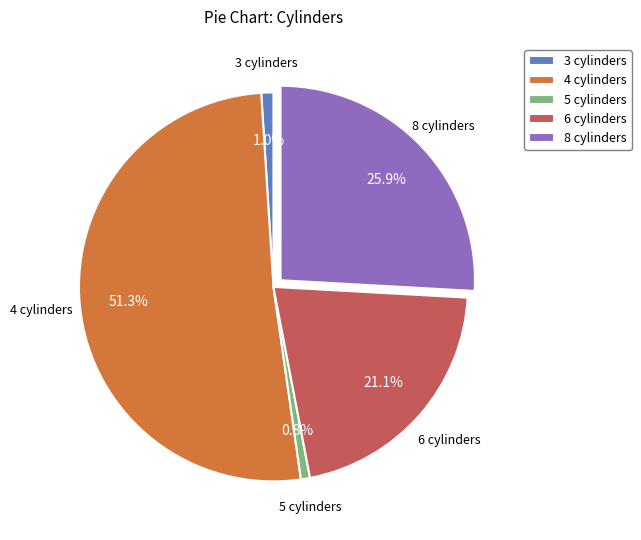

What percentage is the 5 cylinders slice, to the nearest percent?

1%